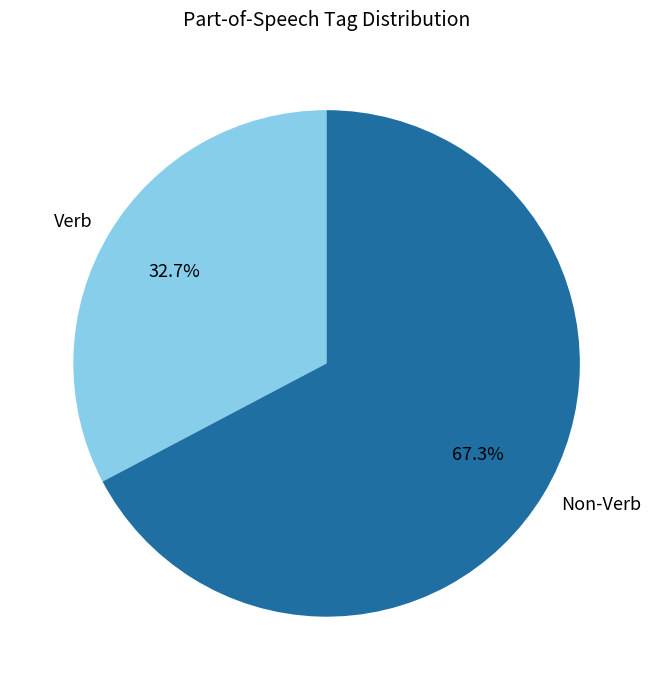

Is there any slice that represents more than half of the pie?

Yes